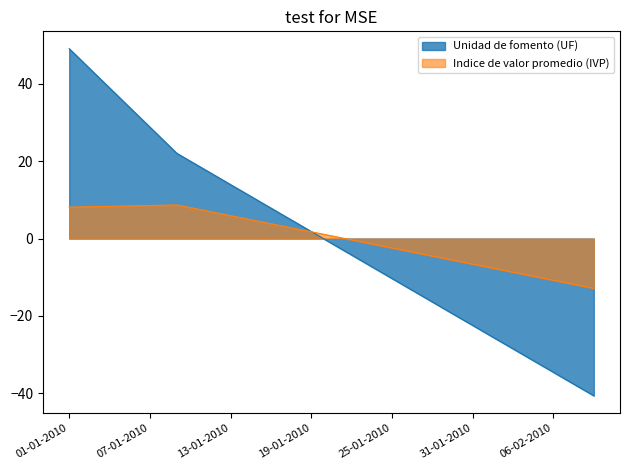

At which label does Indice de valor promedio (IVP) reach its peak?

09-01-2010